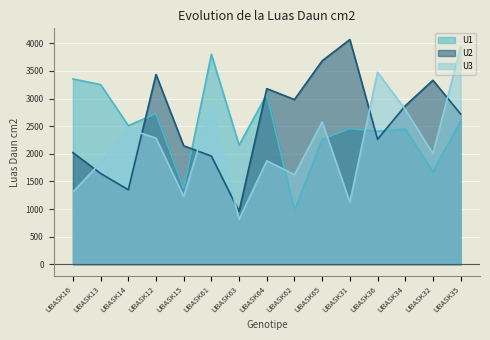

In U2, how many points are lower than both neighbors (excluding endpoints)?

4